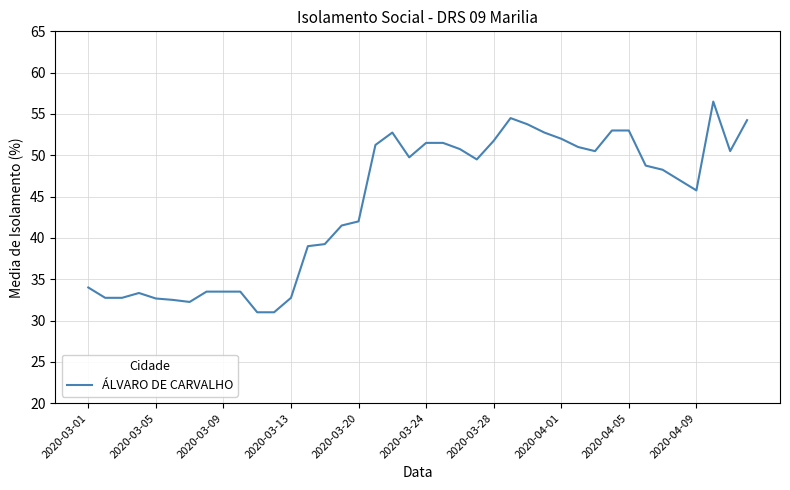

What is the greatest value displayed?

56.5